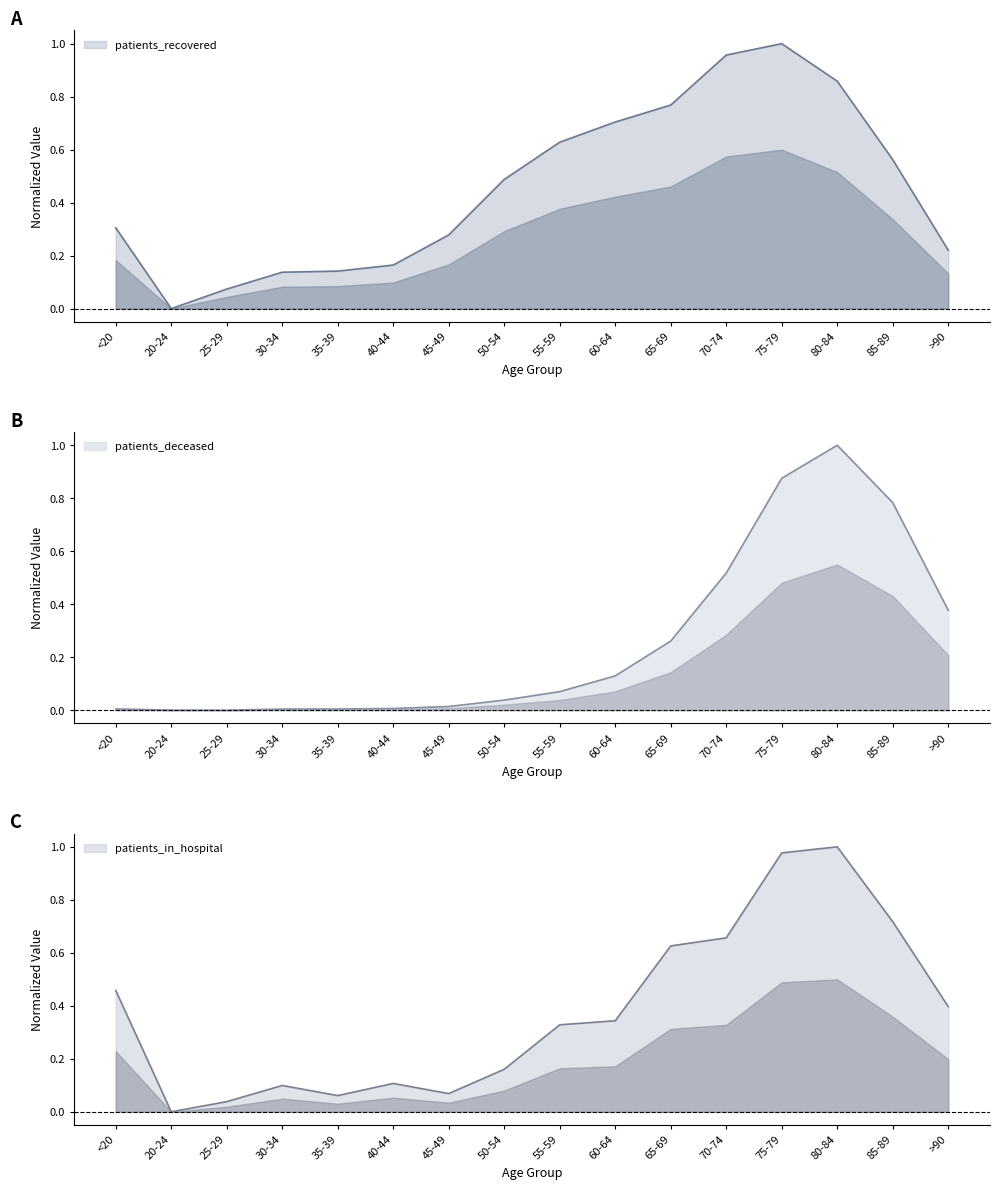

What is the difference between the highest and lowest values at <20?

0.5